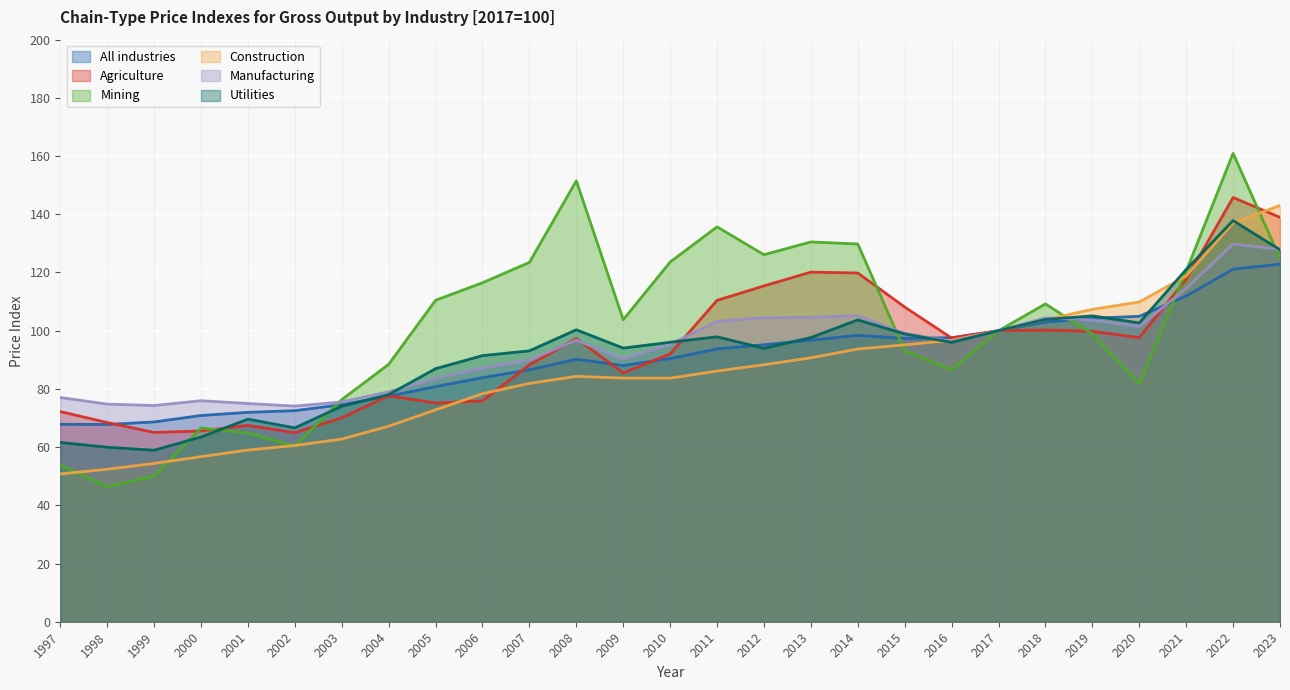

How many times do Mining and Utilities cross each other?

7